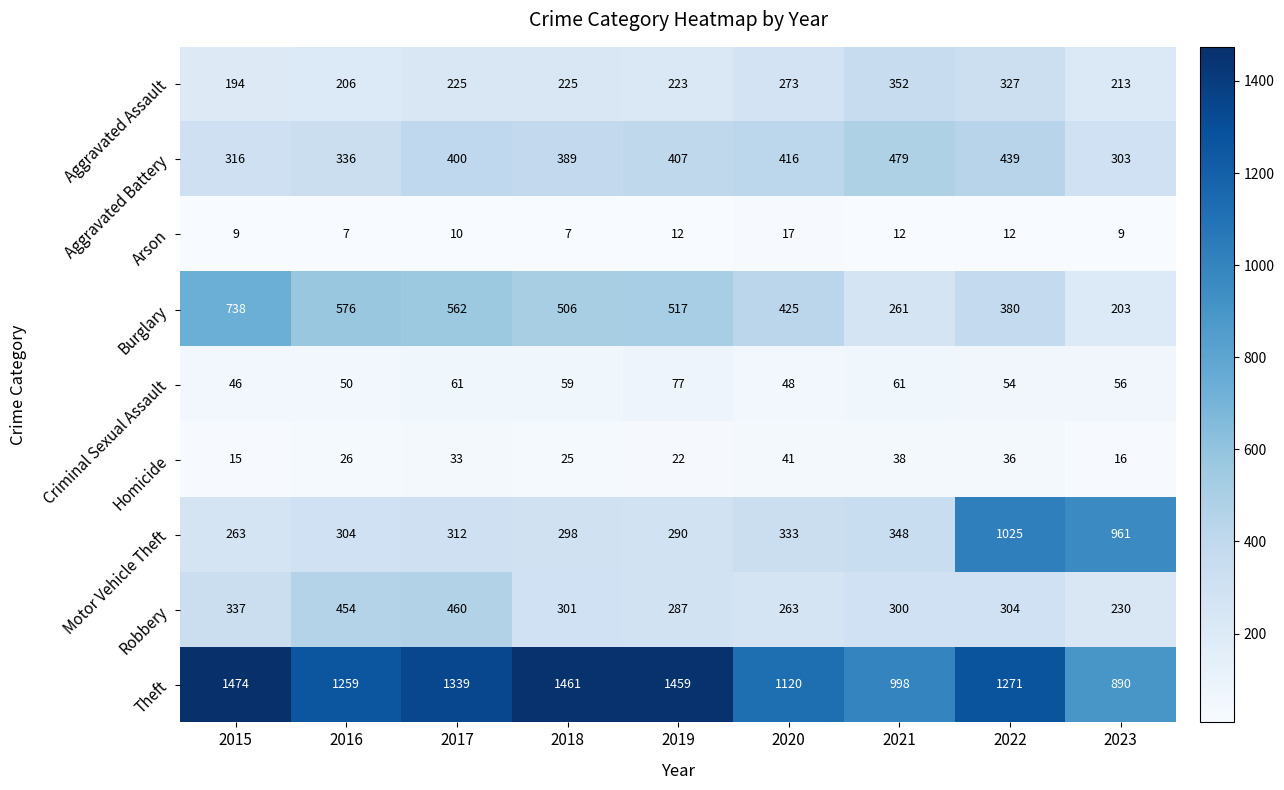

What is the smallest value displayed?

7